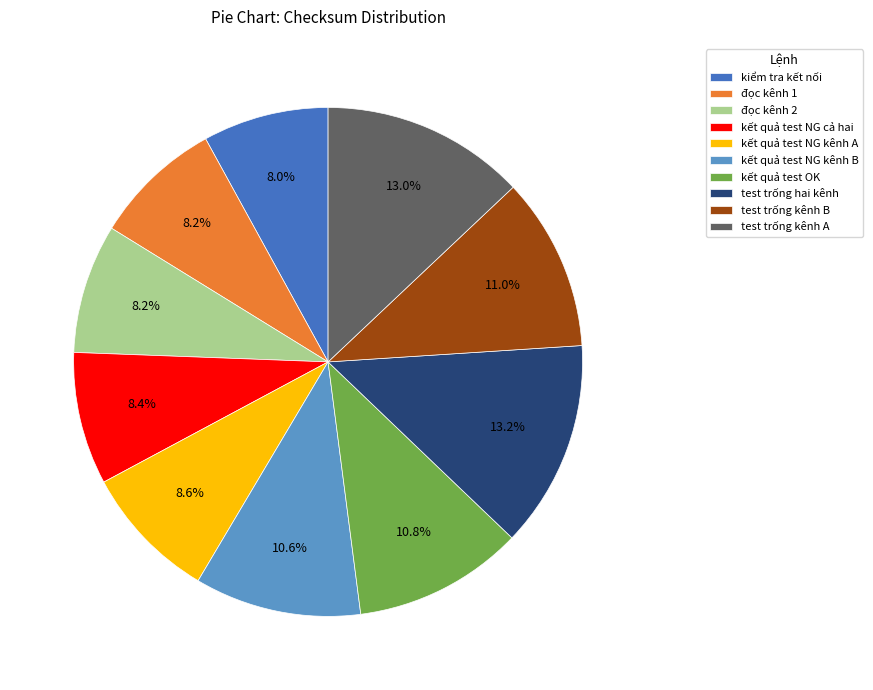

How many segments does this pie chart have?

10